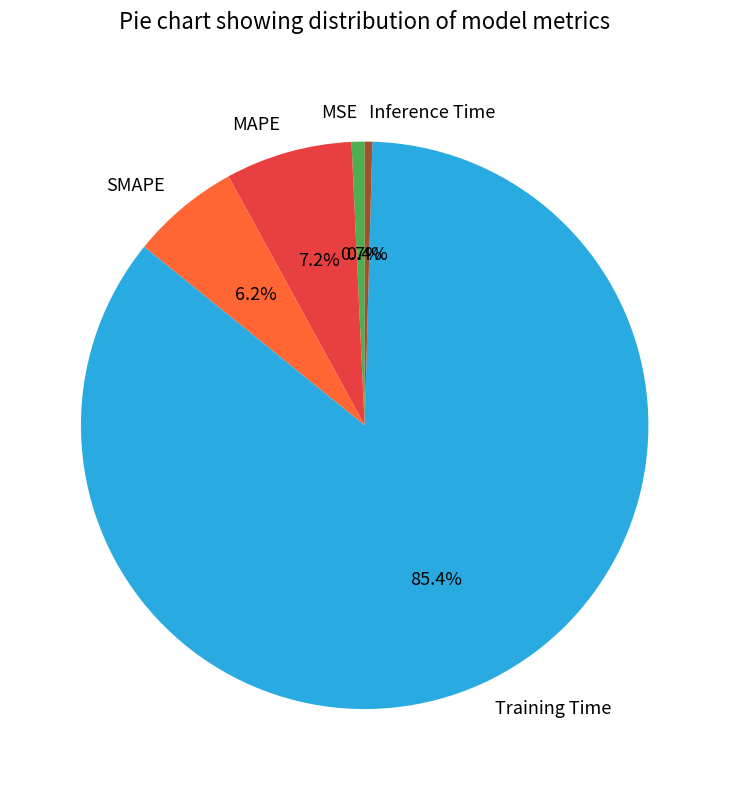

Which category has the biggest portion of the pie?

Training Time